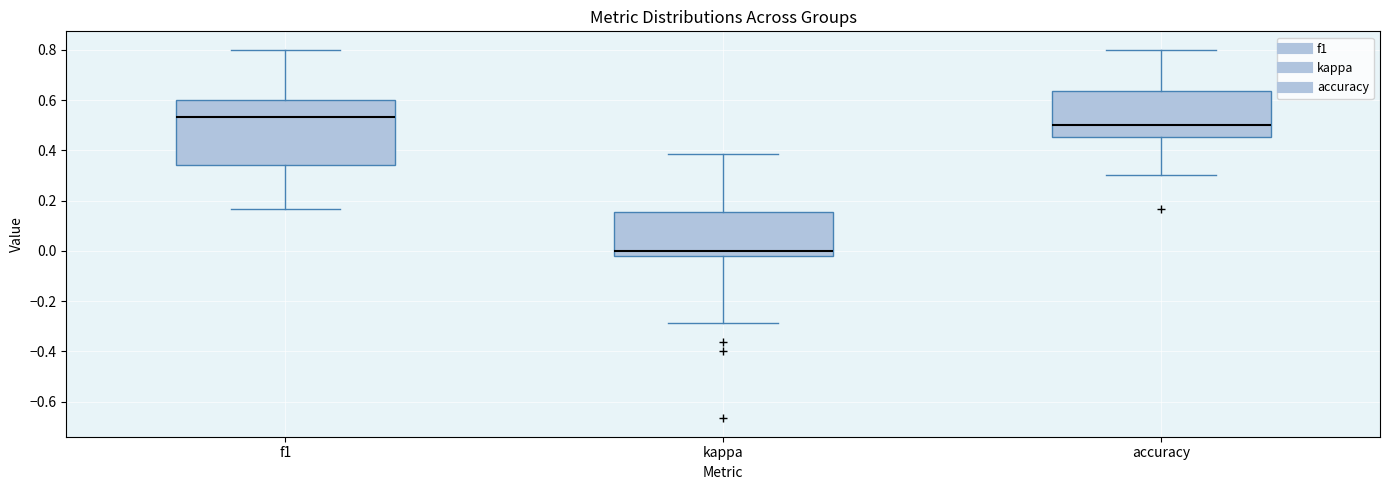

Where does the upper whisker of the box for accuracy end on the y-axis? The values are not printed on the chart, so give them approximately, as read against the axis.

0.80